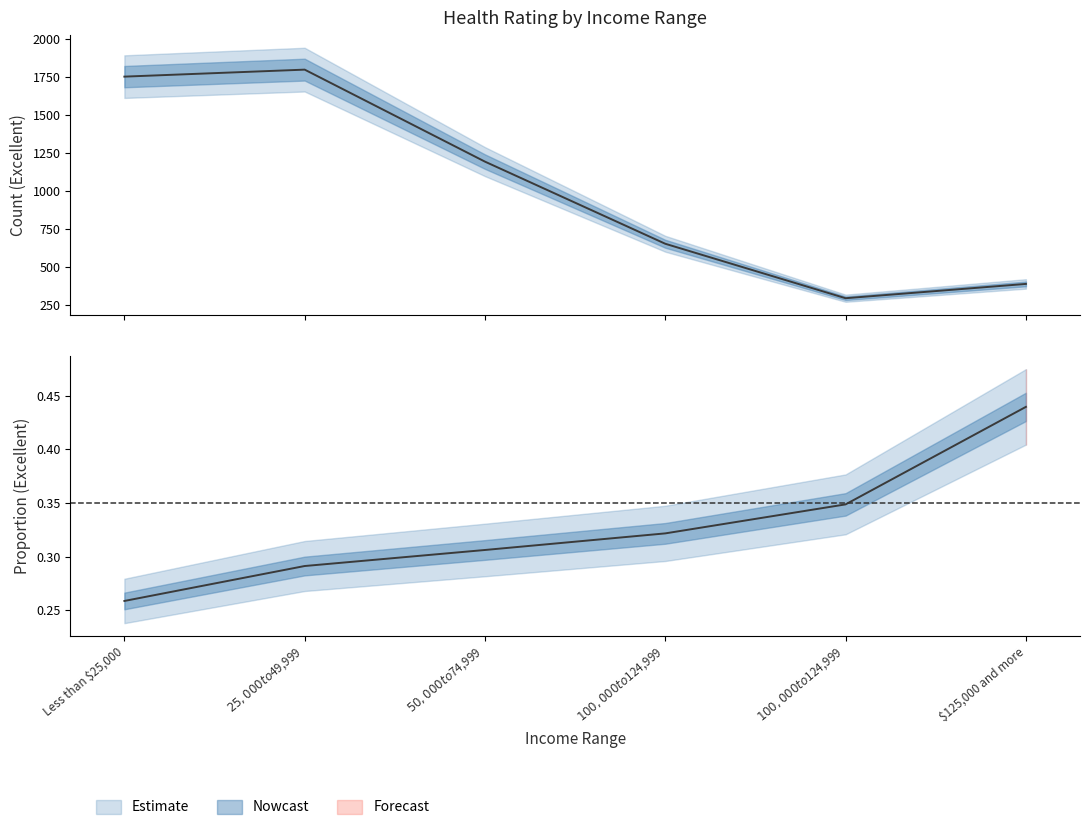

Which series changed the most between $100,000 to $124,999 and $125,000 and more?

excellent